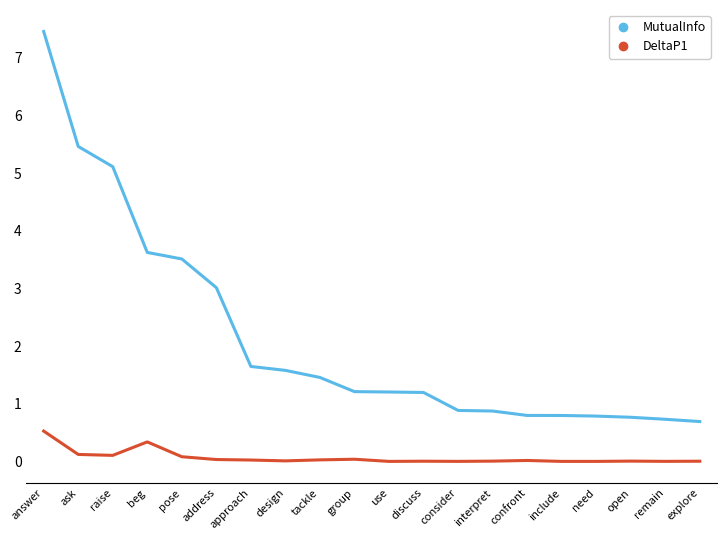

Does the chart display data point markers on the line(s)?

No